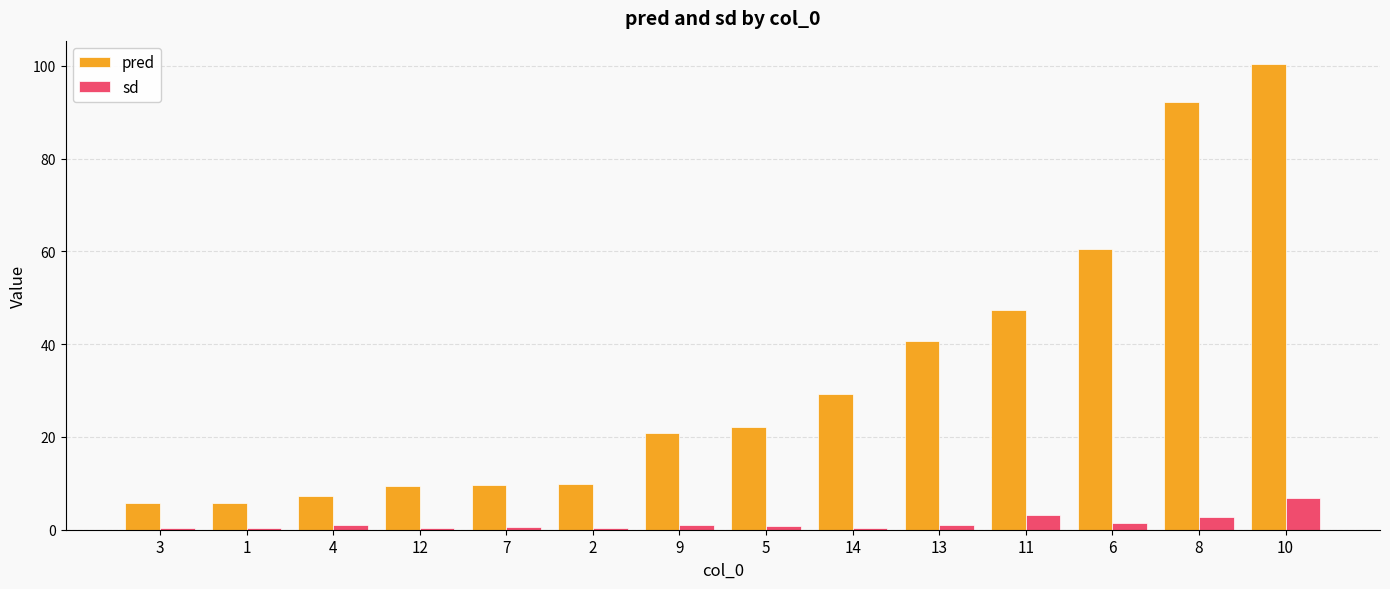

Which series changed the most between 2 and 6?

pred